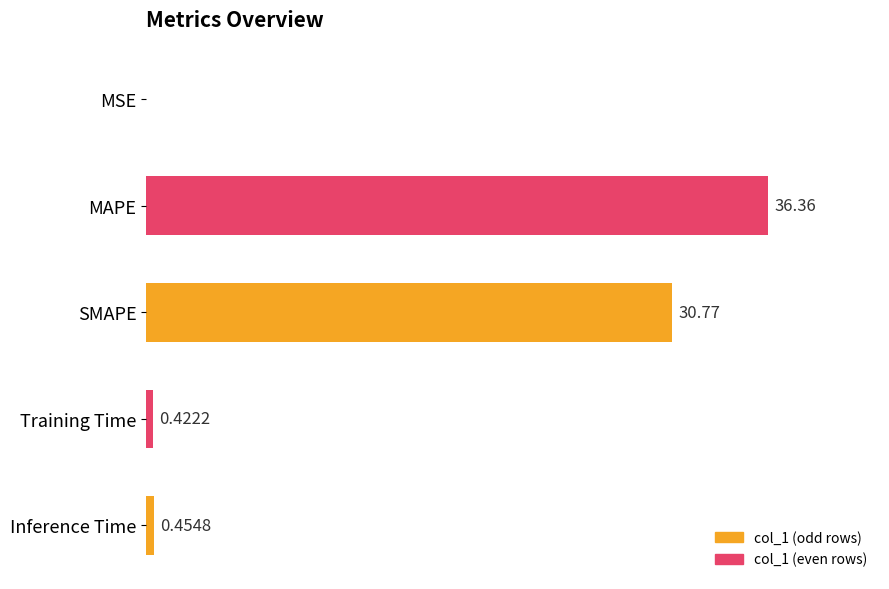

Between MAPE and Training Time, which is larger?

MAPE